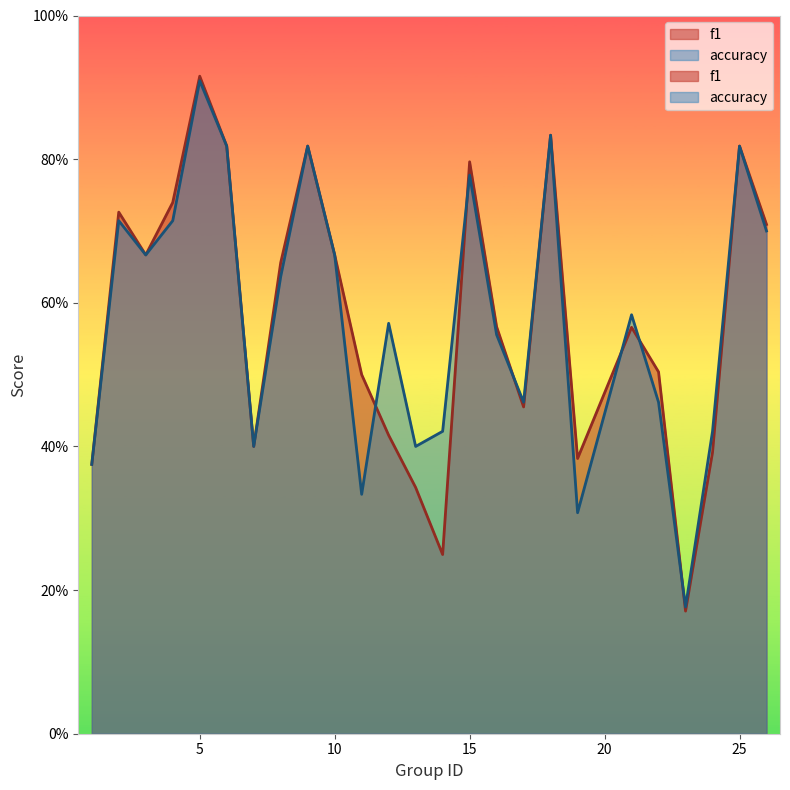

How many categories are shown in the chart?

25